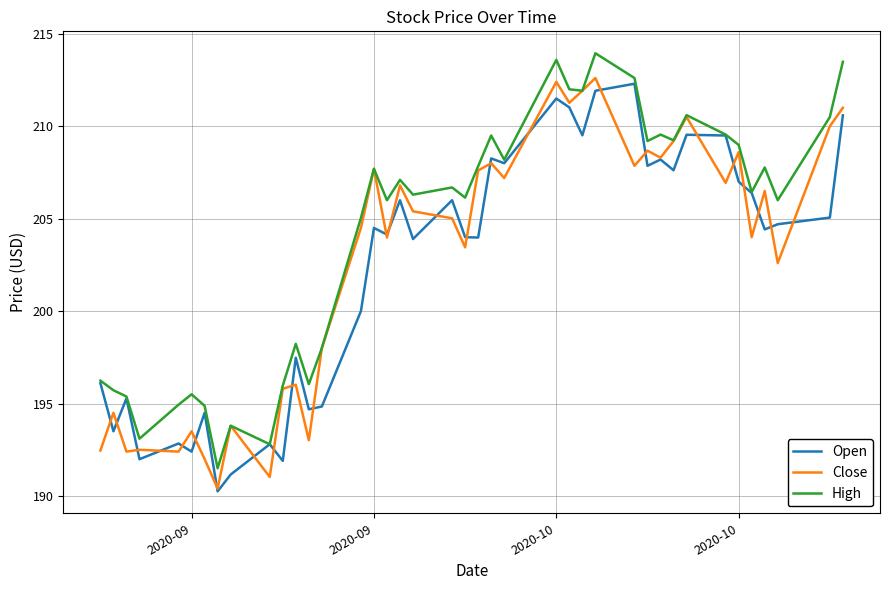

What are all the series names shown in the legend?

Open, Close, High